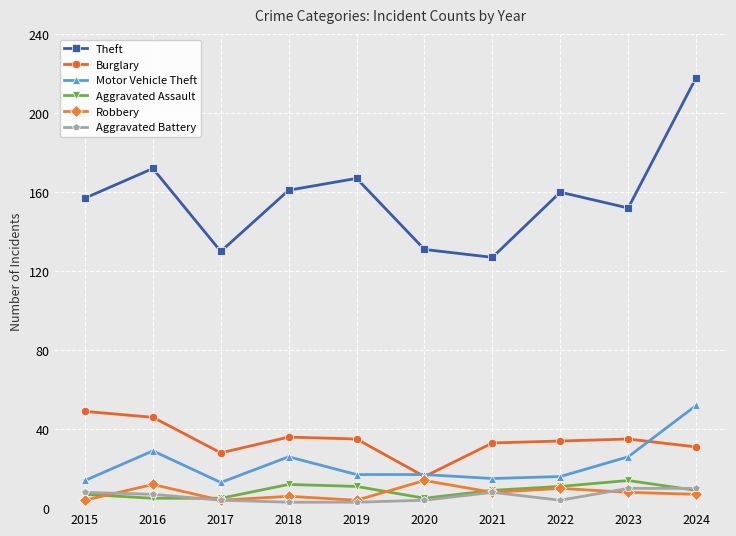

Which series has the largest total across all categories?

Theft